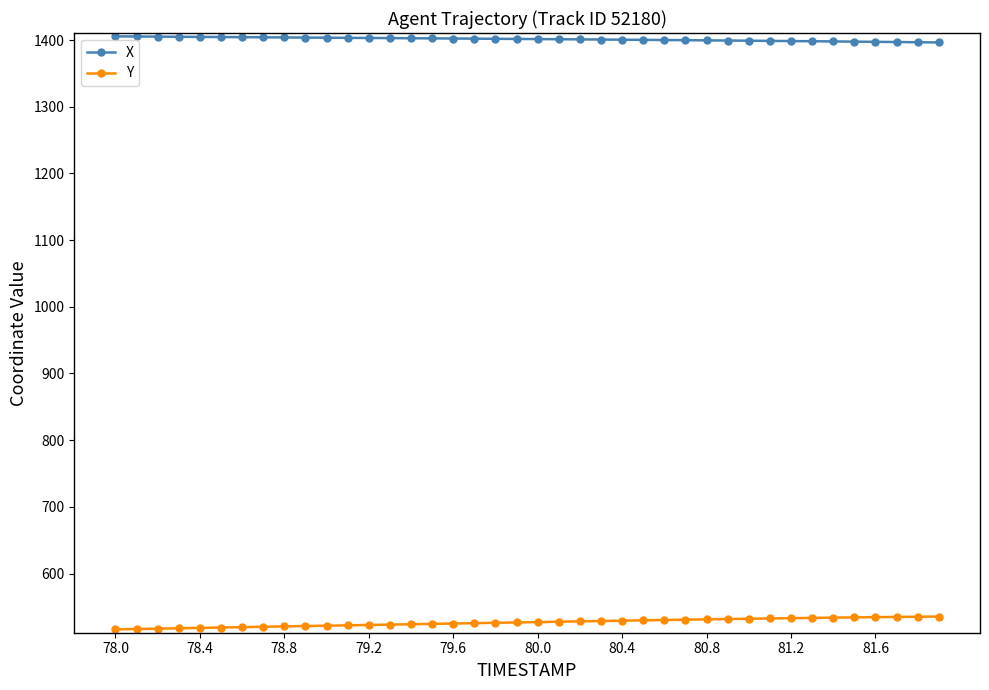

What are all the series names shown in the legend?

X, Y